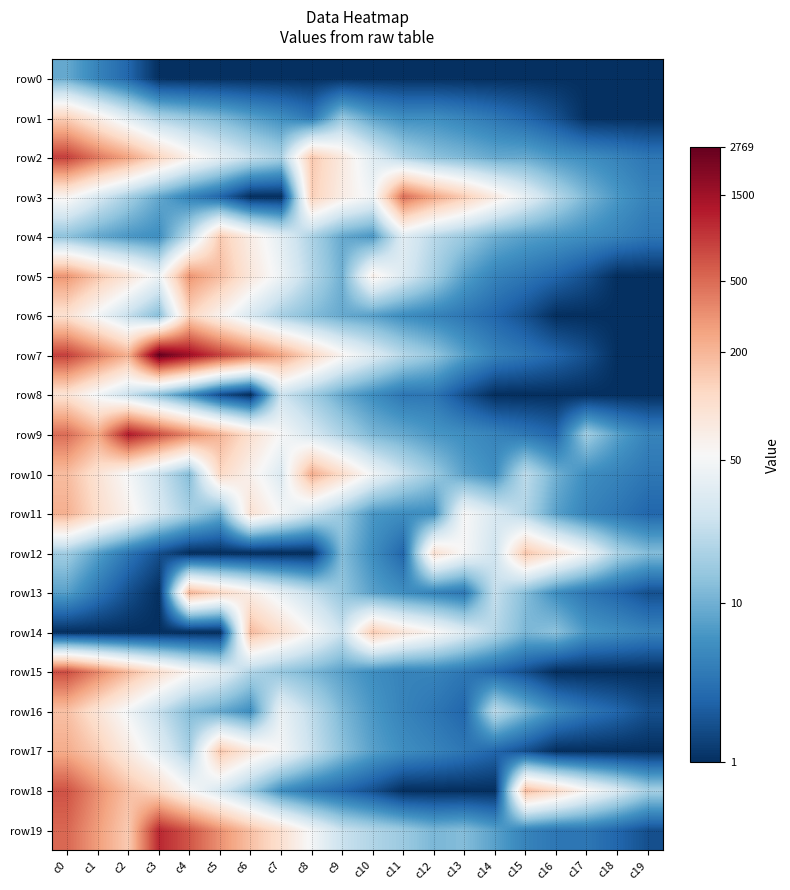

Reading left to right, extract all data points from this chart.

row0: c0=2.3	c1=1.8	c2=1.4	c3=0.7	c4=0.7	c5=0.7	c6=0.7	c7=0.7	c8=0.7	c9=0.7	c10=0.7	c11=0.7	c12=0.7	c13=0.7	c14=0.7	c15=0.7	c16=0.7	c17=0.7	c18=0.7	c19=0.7
row1: c0=4.9	c1=4.2	c2=3.6	c3=2.9	c4=2.7	c5=2.5	c6=2.2	c7=1.9	c8=1.6	c9=2.7	c10=2.2	c11=1.9	c12=1.9	c13=1.8	c14=1.6	c15=1.4	c16=1.1	c17=0.7	c18=0.7	c19=0.7
row2: c0=6.7	c1=6.1	c2=5.5	c3=4.8	c4=4.2	c5=3.7	c6=3.3	c7=2.9	c8=5.0	c9=4.4	c10=3.6	c11=2.9	c12=2.6	c13=2.5	c14=2.3	c15=2.3	c16=2.1	c17=1.9	c18=1.8	c19=1.6
row3: c0=4.1	c1=3.5	c2=2.9	c3=2.3	c4=1.8	c5=1.4	c6=0.7	c7=0.7	c8=4.9	c9=4.3	c10=3.9	c11=6.2	c12=5.5	c13=5.0	c14=4.3	c15=3.7	c16=3.0	c17=2.5	c18=2.1	c19=1.8
row4: c0=2.6	c1=2.3	c2=2.1	c3=1.9	c4=3.1	c5=5.0	c6=4.3	c7=3.6	c8=2.9	c9=2.3	c10=2.1	c11=3.6	c12=3.1	c13=2.8	c14=2.4	c15=2.2	c16=2.1	c17=1.9	c18=1.8	c19=1.6
row5: c0=5.7	c1=5.1	c2=4.5	c3=3.8	c4=5.7	c5=5.2	c6=4.4	c7=3.8	c8=3.0	c9=2.4	c10=4.2	c11=3.5	c12=2.9	c13=2.2	c14=1.8	c15=1.6	c16=1.4	c17=1.1	c18=0.7	c19=0.7
row6: c0=4.6	c1=3.9	c2=3.2	c3=2.6	c4=4.8	c5=4.1	c6=3.5	c7=2.9	c8=2.6	c9=2.3	c10=2.2	c11=1.9	c12=1.8	c13=1.6	c14=1.4	c15=1.1	c16=0.7	c17=0.7	c18=0.7	c19=0.7
row7: c0=6.7	c1=6.0	c2=5.4	c3=7.9	c4=7.3	c5=6.7	c6=6.1	c7=5.5	c8=4.8	c9=4.1	c10=3.6	c11=3.0	c12=2.7	c13=2.2	c14=1.8	c15=1.6	c16=1.4	c17=1.1	c18=0.7	c19=0.7
row8: c0=4.5	c1=3.9	c2=3.3	c3=2.6	c4=1.9	c5=1.1	c6=0.7	c7=3.3	c8=2.8	c9=2.3	c10=1.9	c11=1.6	c12=1.6	c13=1.1	c14=0.7	c15=0.7	c16=0.7	c17=0.7	c18=0.7	c19=0.7
row9: c0=6.2	c1=5.5	c2=7.1	c3=6.5	c4=5.9	c5=5.3	c6=4.6	c7=4.0	c8=3.4	c9=2.9	c10=2.5	c11=2.3	c12=2.1	c13=1.9	c14=1.8	c15=1.6	c16=1.4	c17=2.8	c18=2.2	c19=1.8
row10: c0=5.2	c1=4.5	c2=3.9	c3=3.3	c4=2.6	c5=4.8	c6=4.2	c7=3.5	c8=5.4	c9=4.7	c10=3.9	c11=3.3	c12=2.8	c13=2.2	c14=1.9	c15=3.1	c16=2.4	c17=1.9	c18=1.8	c19=1.6
row11: c0=5.4	c1=4.7	c2=4.2	c3=3.5	c4=2.9	c5=2.4	c6=4.6	c7=3.9	c8=3.3	c9=2.8	c10=2.1	c11=1.9	c12=1.9	c13=4.0	c14=3.5	c15=3.0	c16=2.2	c17=1.8	c18=1.6	c19=1.4
row12: c0=2.8	c1=2.2	c2=1.6	c3=1.1	c4=0.7	c5=0.7	c6=0.7	c7=0.7	c8=0.7	c9=2.6	c10=1.9	c11=1.4	c12=4.6	c13=4.0	c14=3.3	c15=5.1	c16=4.5	c17=3.9	c18=2.9	c19=2.6
row13: c0=2.2	c1=1.6	c2=1.1	c3=0.7	c4=5.3	c5=4.8	c6=4.3	c7=3.7	c8=3.2	c9=2.7	c10=2.2	c11=1.9	c12=1.8	c13=1.6	c14=3.2	c15=2.6	c16=1.9	c17=1.6	c18=1.4	c19=1.1
row14: c0=0.7	c1=0.7	c2=0.7	c3=0.7	c4=0.7	c5=0.7	c6=5.2	c7=4.6	c8=4.0	c9=3.3	c10=5.0	c11=4.5	c12=4.1	c13=3.6	c14=3.0	c15=2.5	c16=2.6	c17=2.1	c18=1.9	c19=1.8
row15: c0=6.5	c1=5.9	c2=5.2	c3=4.6	c4=4.1	c5=3.7	c6=3.0	c7=2.7	c8=2.5	c9=2.2	c10=1.9	c11=1.8	c12=1.8	c13=1.6	c14=1.4	c15=1.1	c16=0.7	c17=0.7	c18=0.7	c19=0.7
row16: c0=5.2	c1=4.5	c2=3.9	c3=3.2	c4=2.6	c5=2.3	c6=1.9	c7=3.8	c8=3.1	c9=2.5	c10=2.1	c11=1.8	c12=1.6	c13=1.4	c14=3.1	c15=2.5	c16=1.9	c17=1.6	c18=1.4	c19=1.1
row17: c0=5.4	c1=5.0	c2=4.3	c3=3.6	c4=2.9	c5=5.1	c6=4.4	c7=3.9	c8=3.3	c9=2.6	c10=2.2	c11=1.9	c12=1.8	c13=1.6	c14=1.4	c15=1.1	c16=0.7	c17=0.7	c18=0.7	c19=0.7
row18: c0=6.5	c1=5.8	c2=5.2	c3=4.7	c4=4.0	c5=3.4	c6=2.8	c7=1.9	c8=1.6	c9=1.4	c10=1.1	c11=0.7	c12=0.7	c13=0.7	c14=0.7	c15=5.2	c16=4.7	c17=4.0	c18=3.5	c19=2.9
row19: c0=6.3	c1=5.6	c2=5.0	c3=7.0	c4=6.4	c5=5.8	c6=5.2	c7=4.6	c8=3.9	c9=3.3	c10=3.0	c11=2.8	c12=2.5	c13=2.6	c14=2.2	c15=1.8	c16=1.6	c17=1.6	c18=1.4	c19=1.1